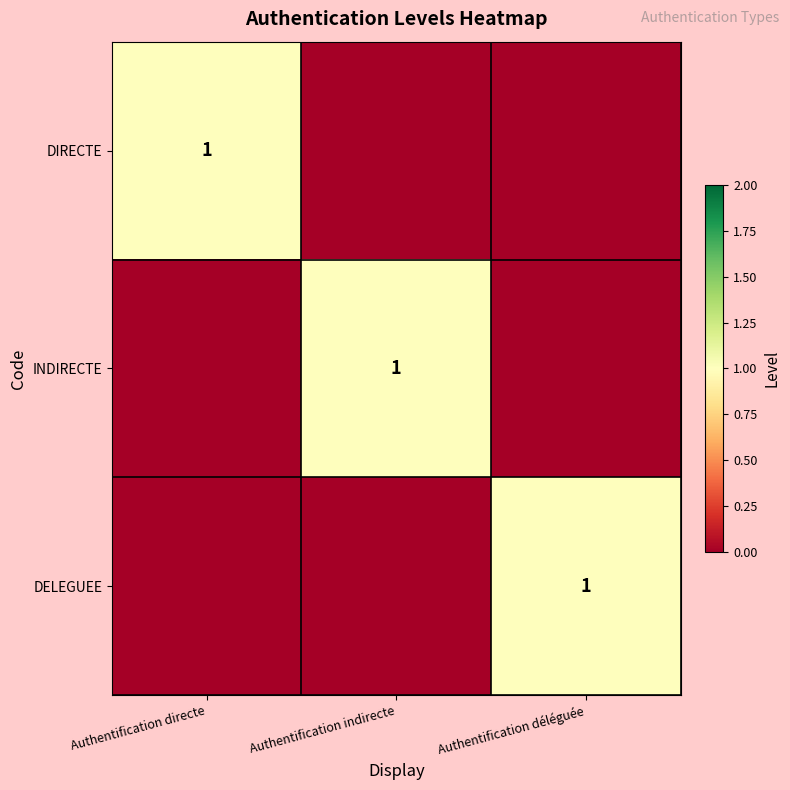

True or false: INDIRECTE has a value of 1 at Authentification indirecte.

True